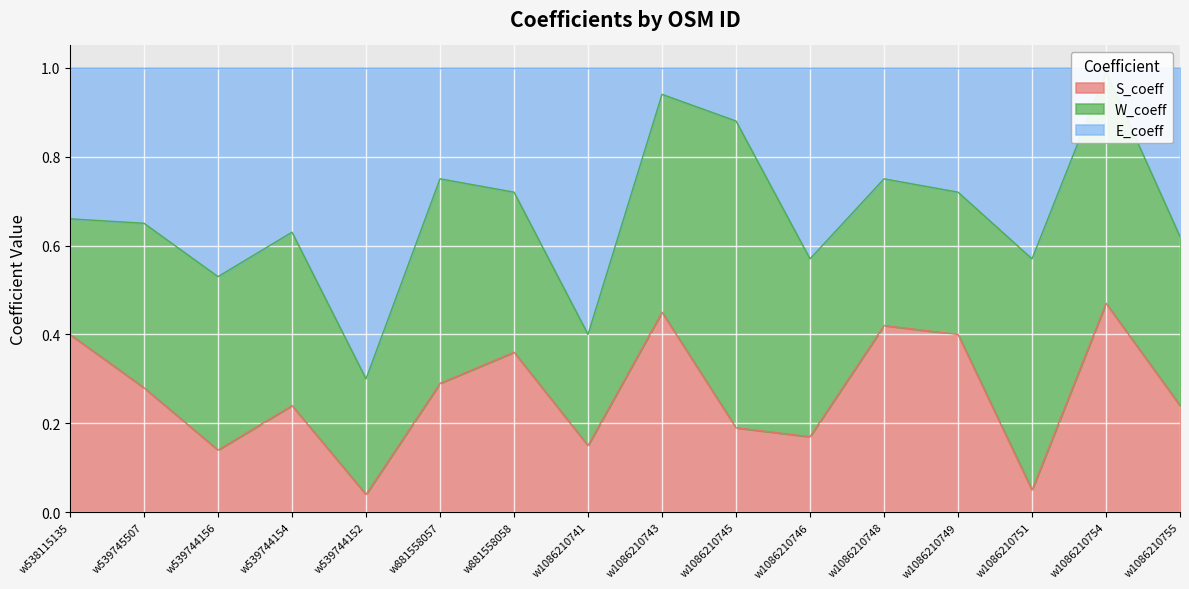

What is the average value of the S_coeff series?

0.3